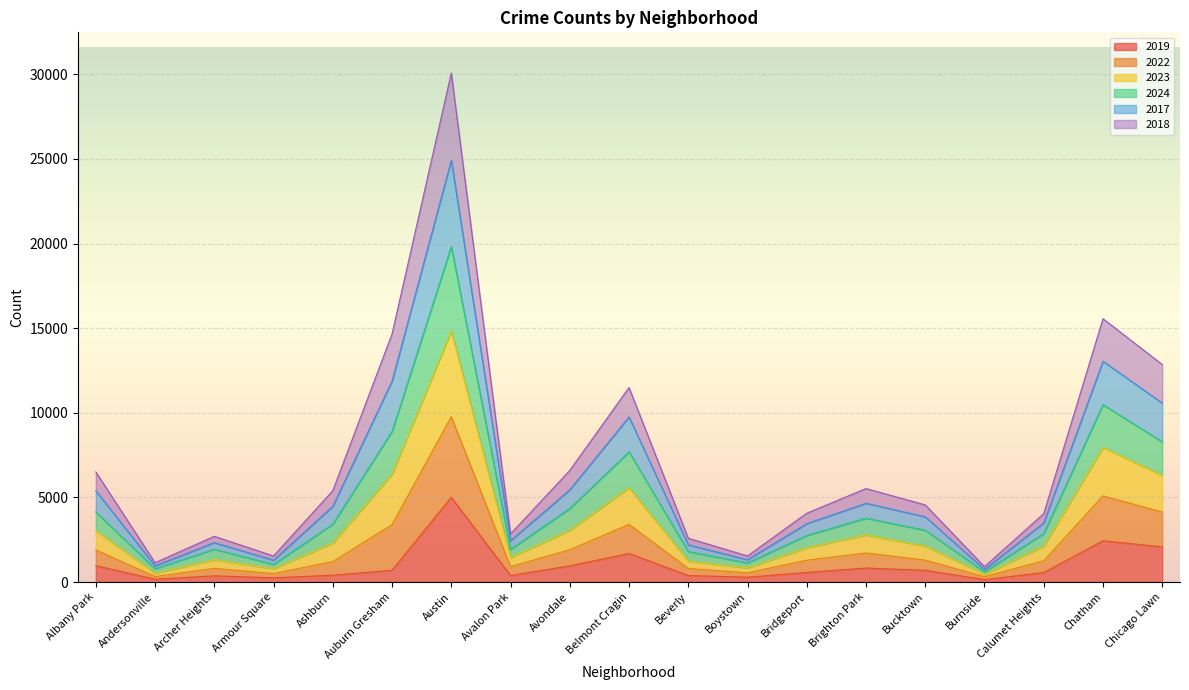

What is the difference between the 2019 values at Bucktown and Beverly?

309